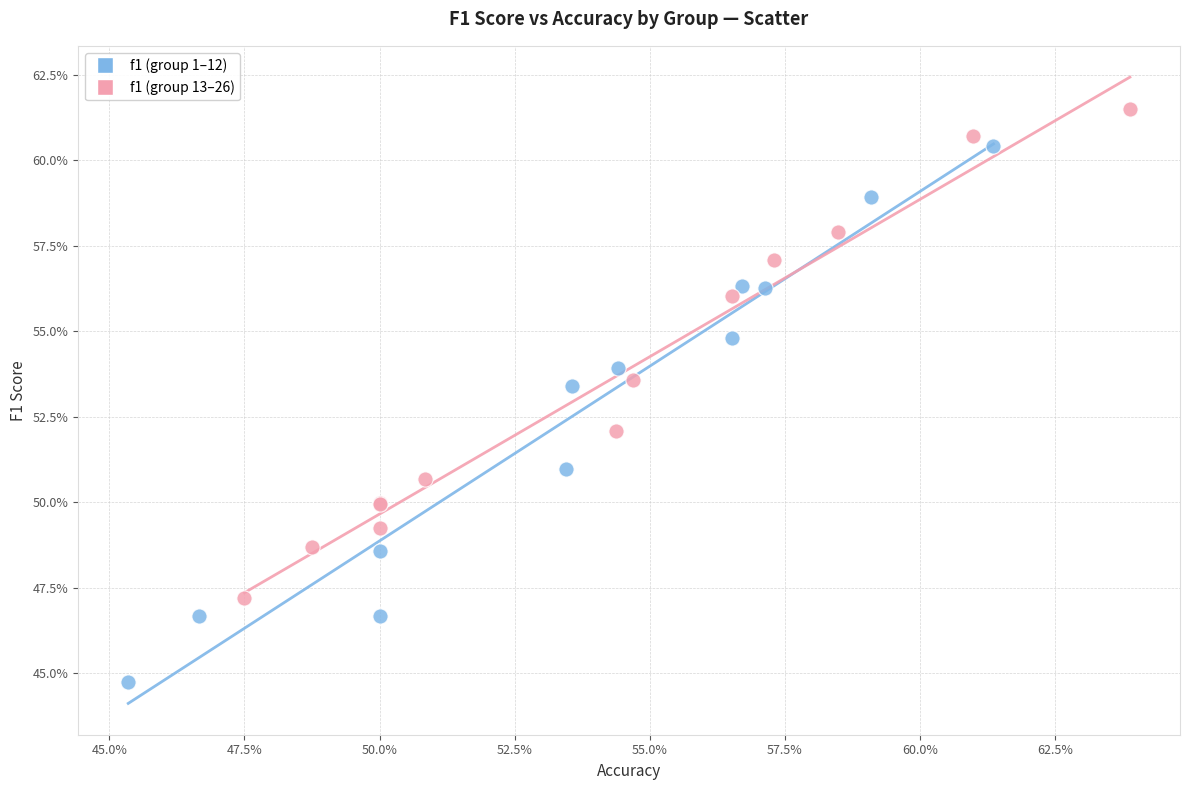

Which series contains the highest Y value?

f1 (group 13–26)